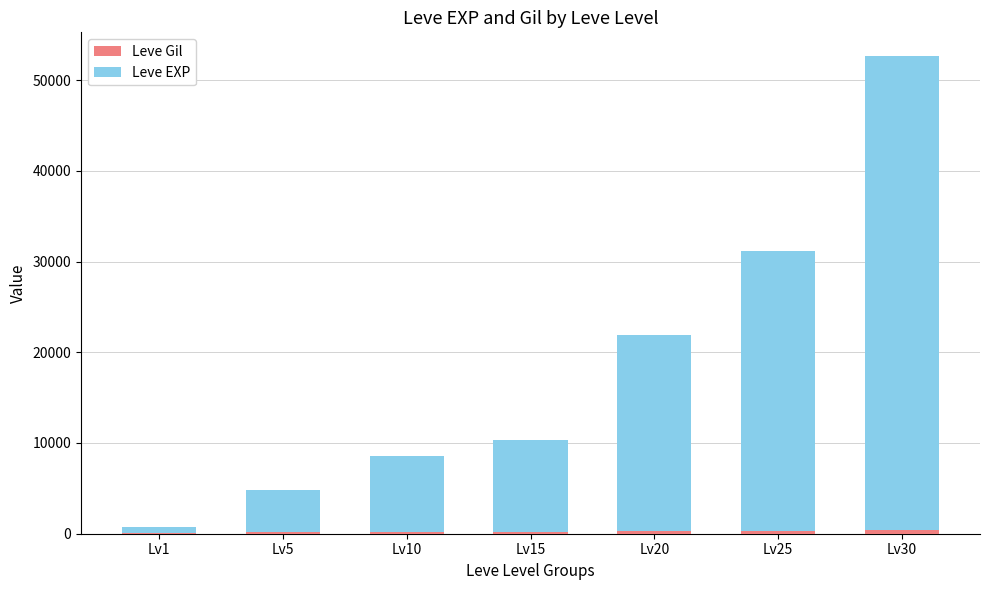

How many distinct data groups are displayed?

2